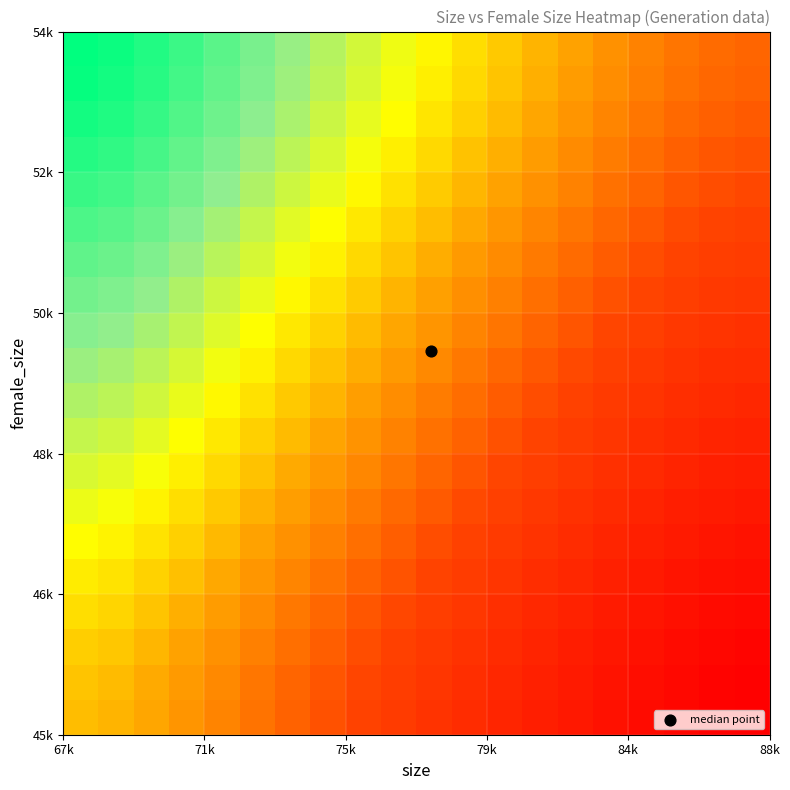

Count the number of data series in this chart.

20